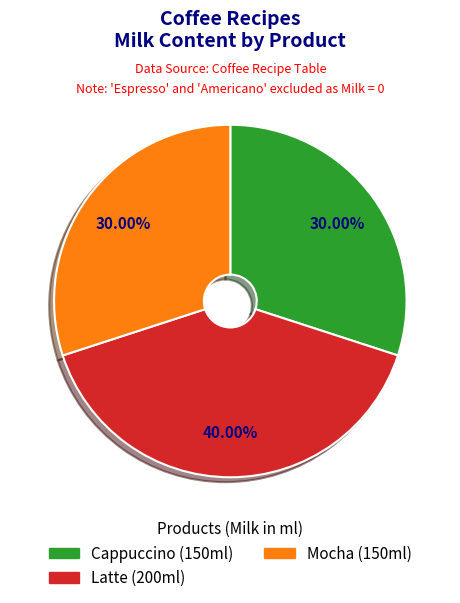

Does any single category account for the majority?

No